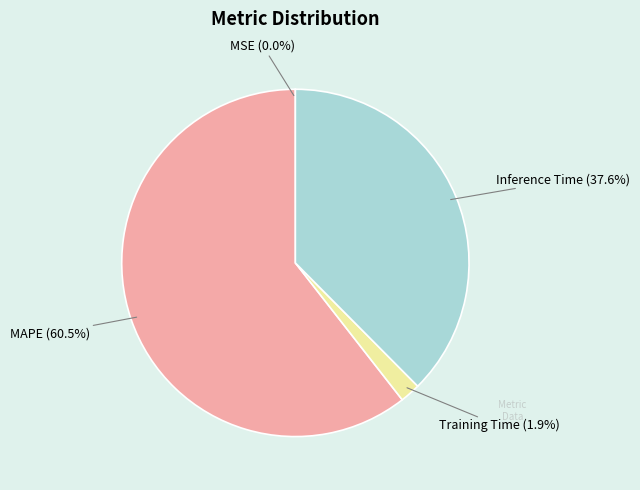

What is the largest slice in the pie chart?

MAPE